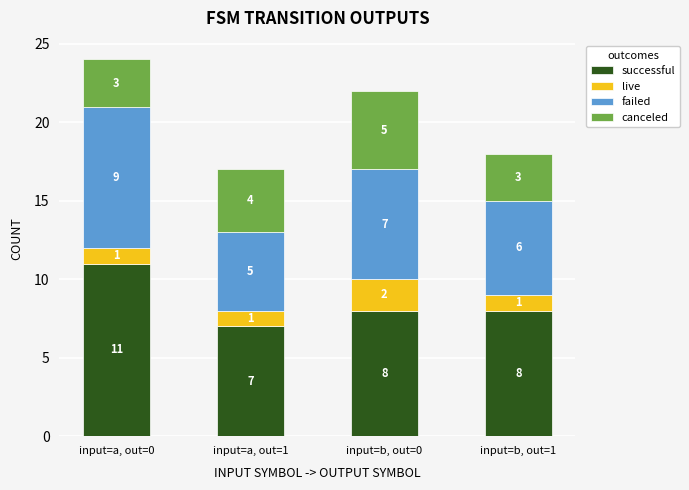

Reading right to left, transcribe the values for successful.

input=b, out=1=8	input=b, out=0=8	input=a, out=1=7	input=a, out=0=11